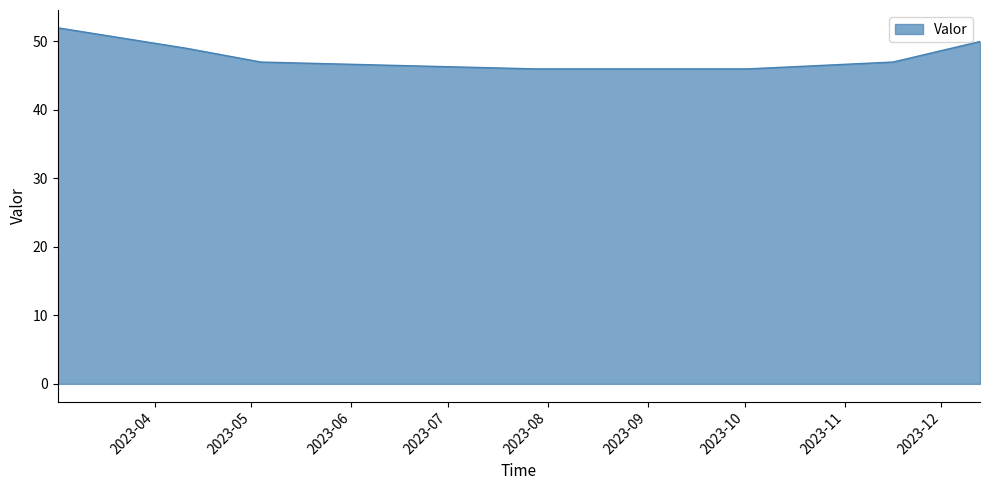

What is the smallest value displayed?

46